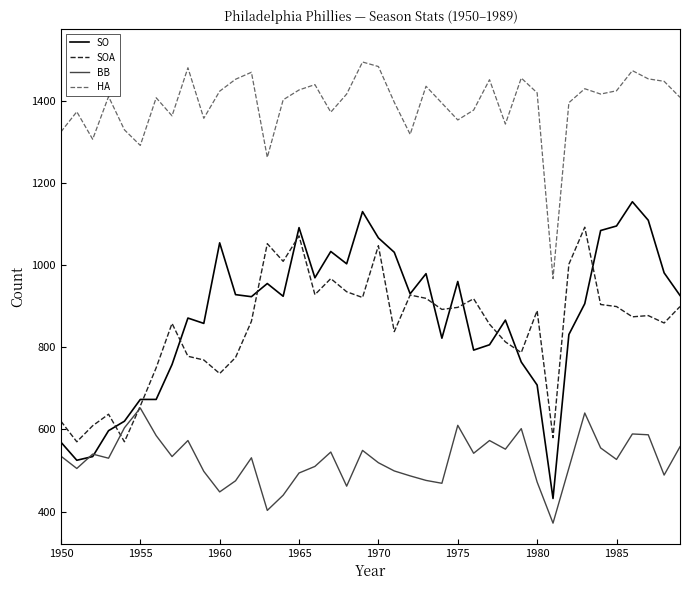

Which series has the largest total across all categories?

HA